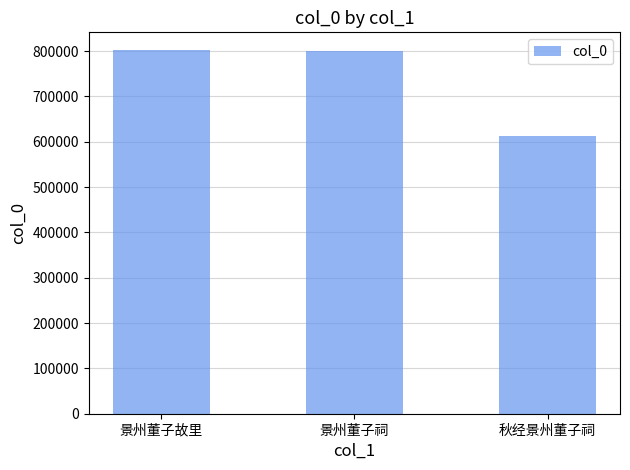

Which has a higher value, 景州董子故里 or 秋经景州董子祠?

景州董子故里